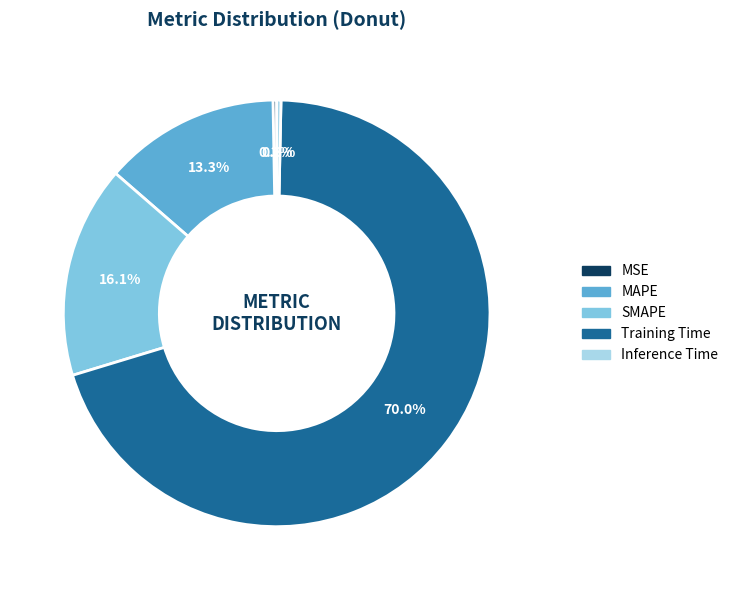

Which slice is the largest?

Training Time